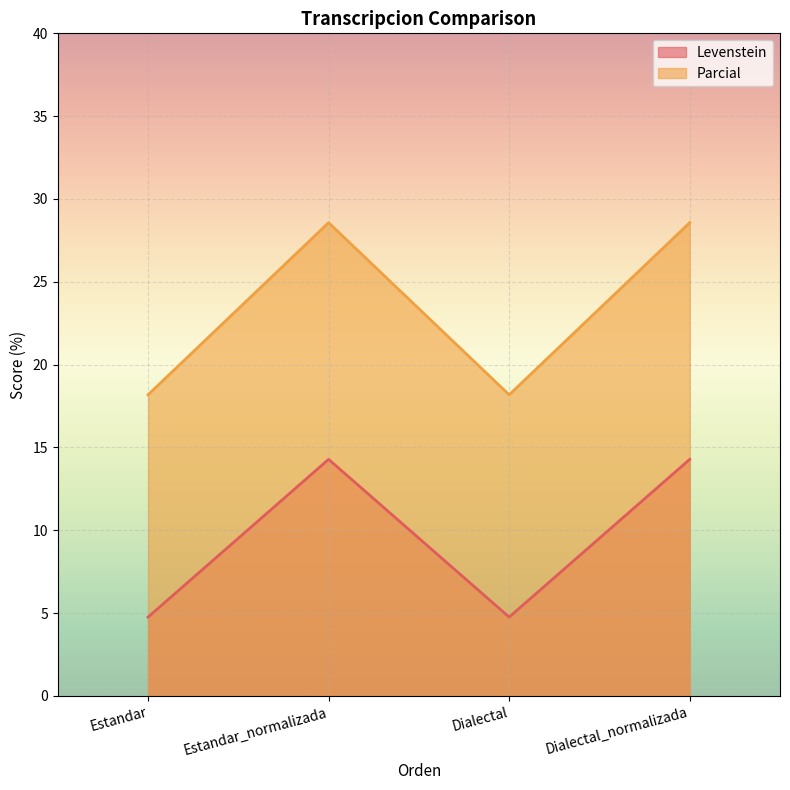

What is the approximate value of Levenstein at Dialectal_normalizada?

14.3